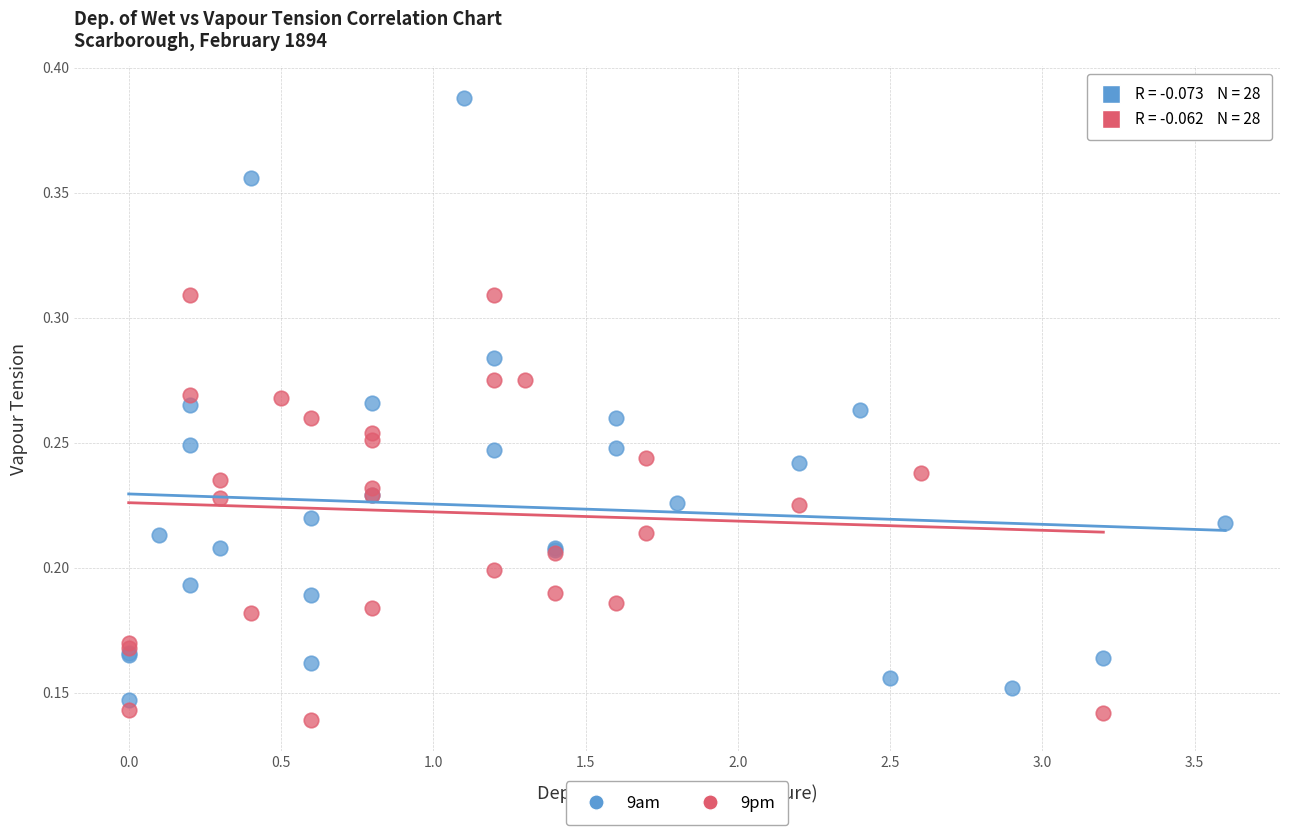

Which series contains the lowest Y value?

9pm